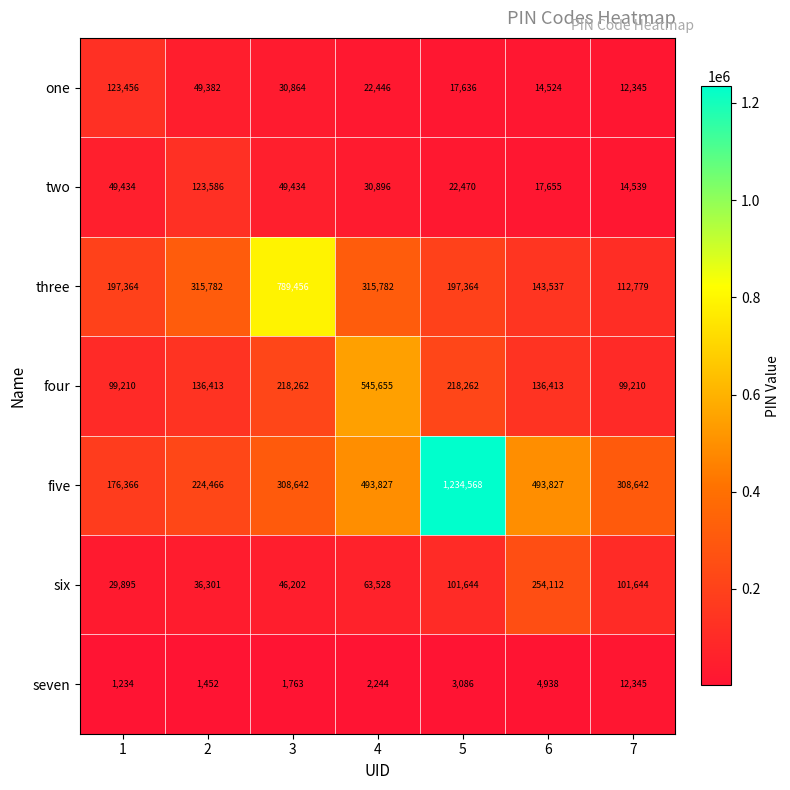

Which series changed the most between 3 and 7?

three